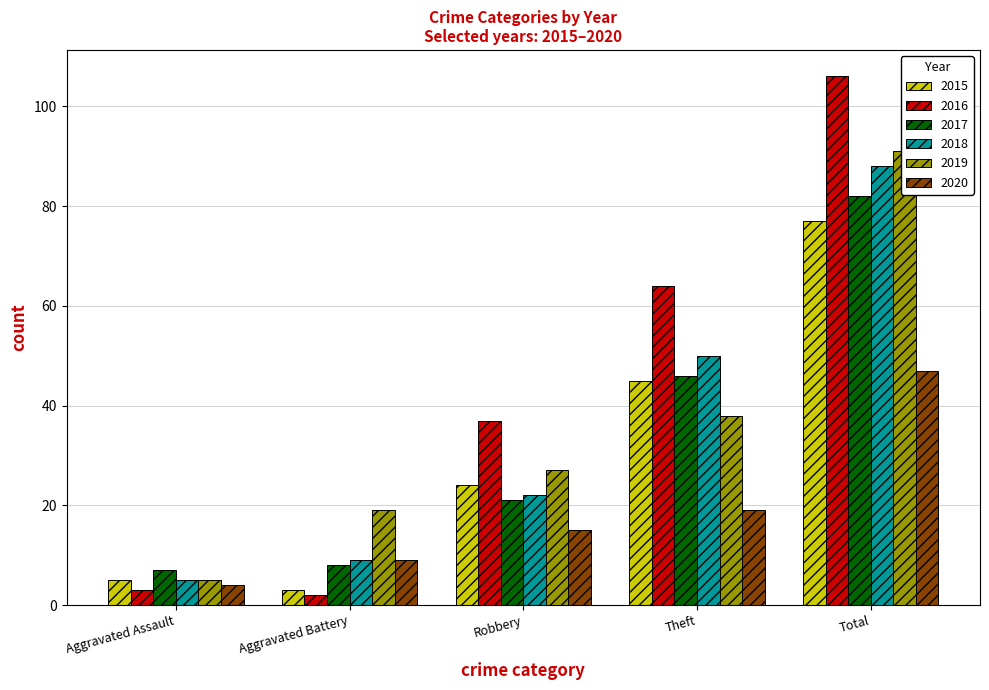

What is the approximate value of 2015 at Theft?

45